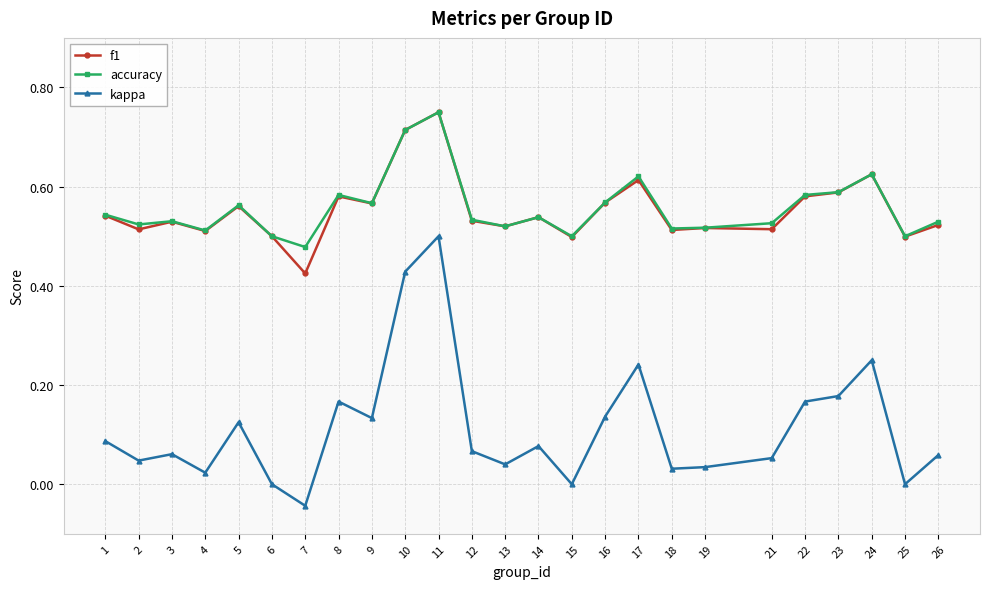

In kappa, how many points are higher than both neighbors (excluding endpoints)?

7